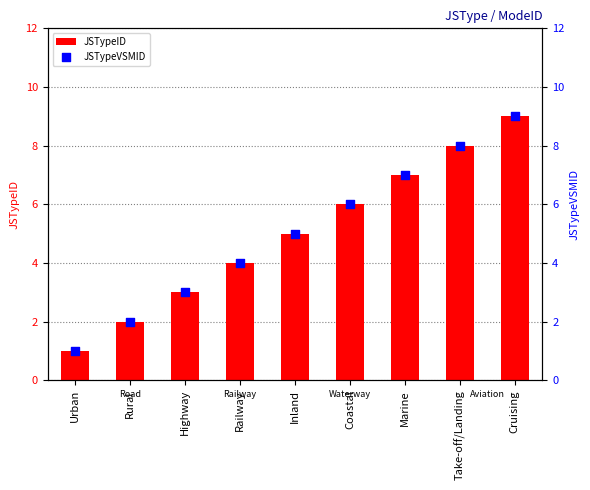

Which series has the largest total across all categories?

JSTypeID